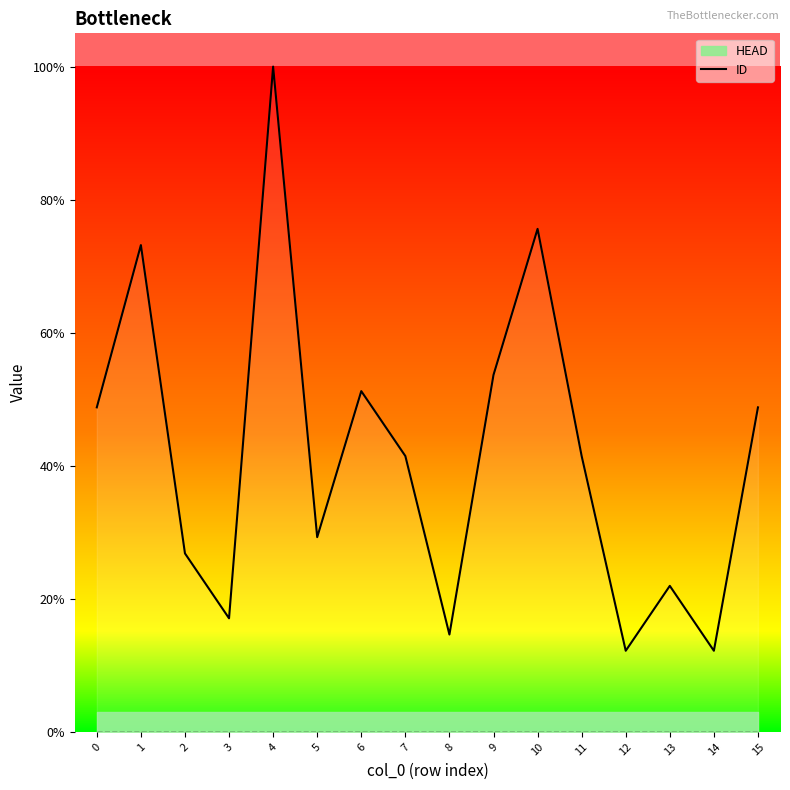

The value at 12 is 5. True or false?

True